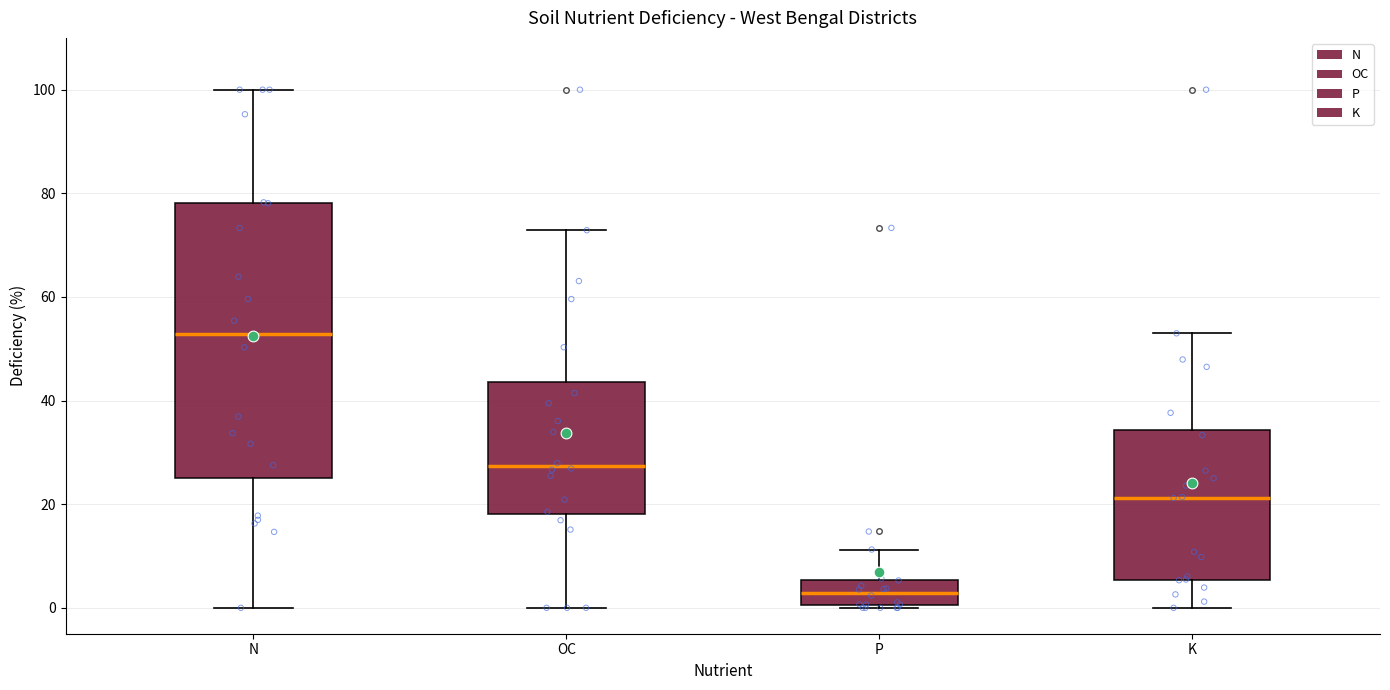

Reading left to right, transcribe this box plot: for each box, give where its median line is, the range the box spans, and where its two whiskers end, as read against the y-axis. The values are not printed on the chart, so give them approximately, as read against the axis.

N: median 52, box 26 to 78, whiskers 0 to 100
OC: median 28, box 18 to 44, whiskers 0 to 72
P: median 2, box 0 to 6, whiskers 0 to 12
K: median 22, box 6 to 34, whiskers 0 to 52